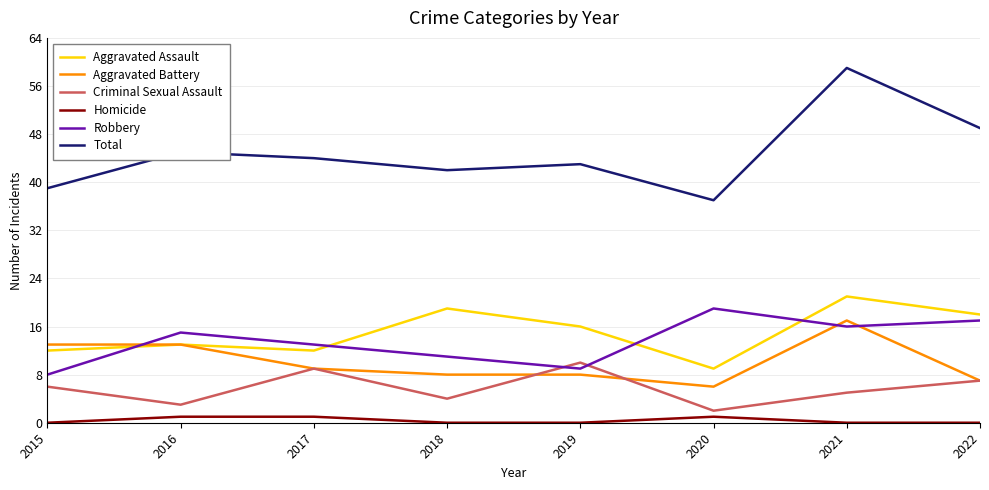

True or false: Homicide has more than 2 interior local peaks.

False